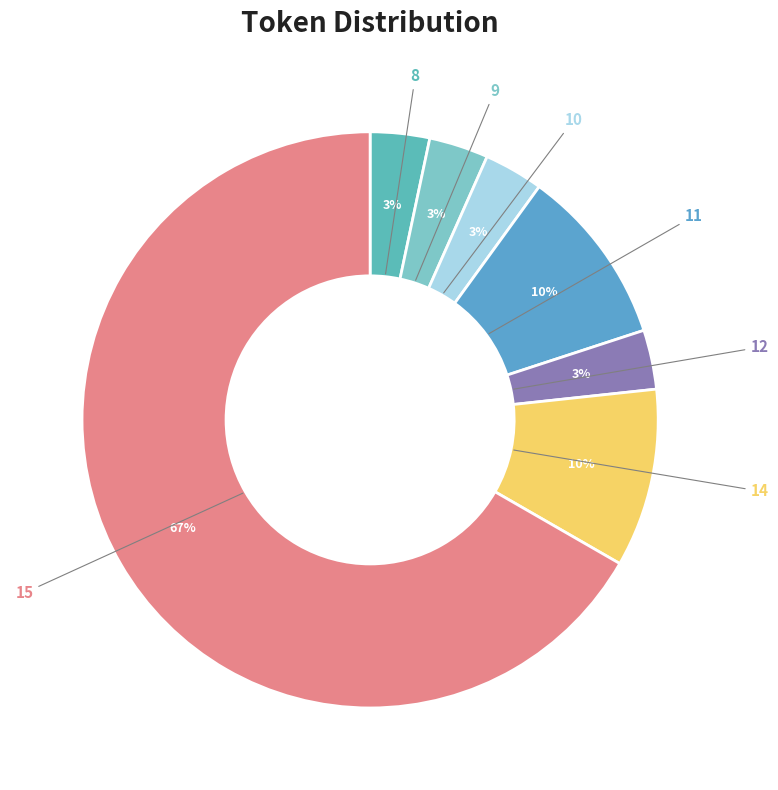

Count the number of slices in the pie.

7